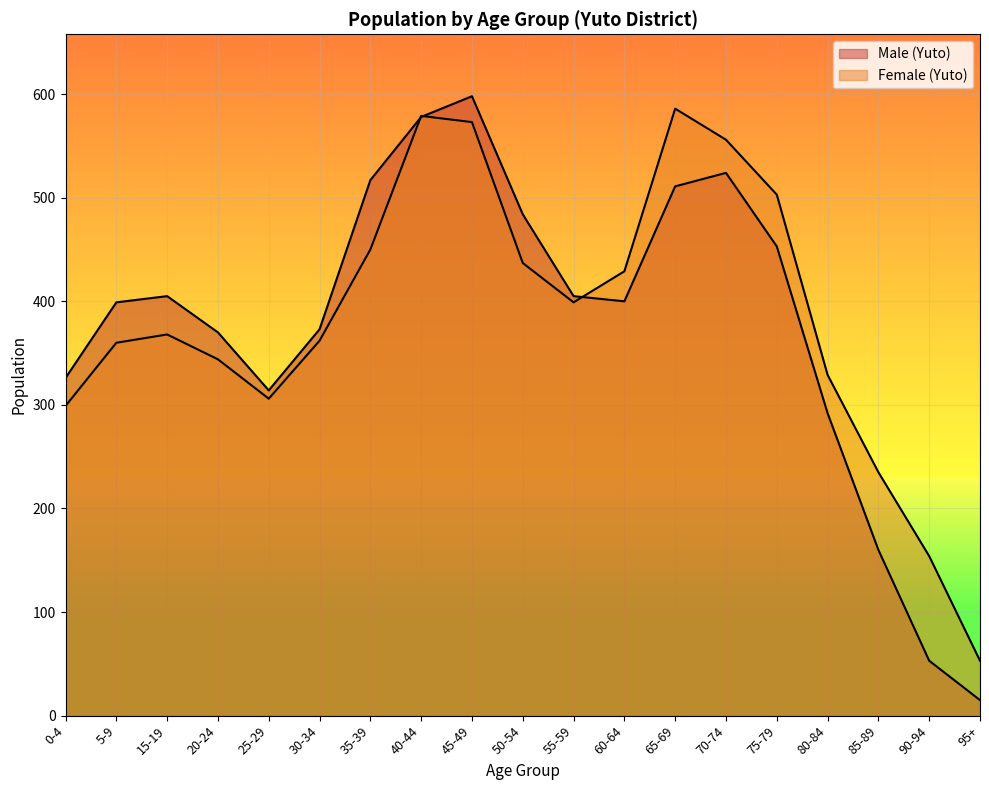

True or false: Male (Yuto) and Female (Yuto) intersect in this chart.

True